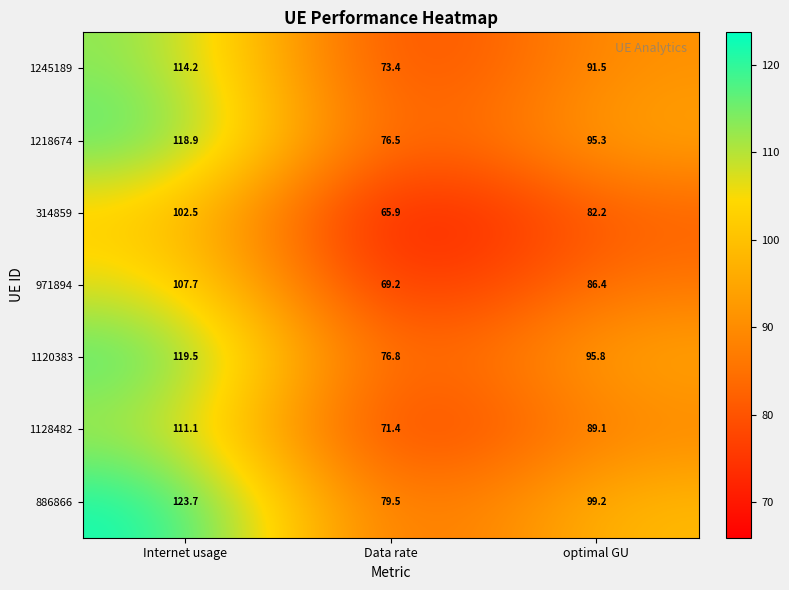

Is it true that 314859 equals 82.2 at optimal GU?

True